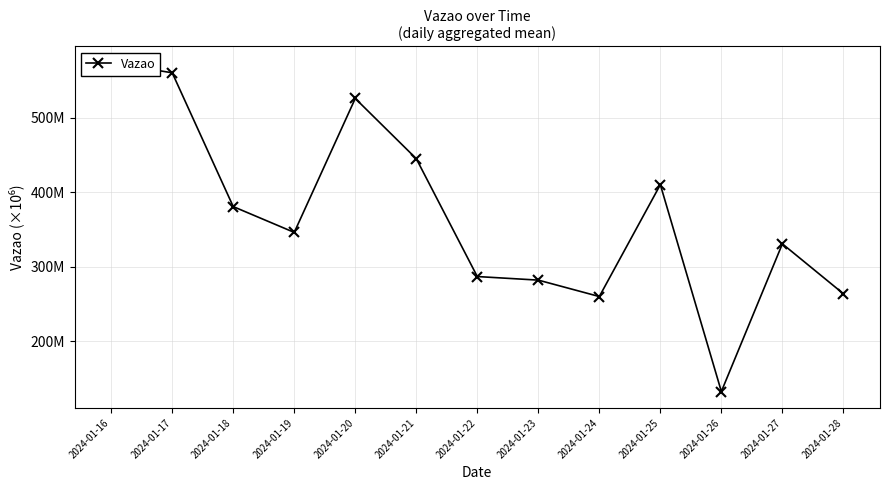

Is this an area chart (filled region under the line)?

No